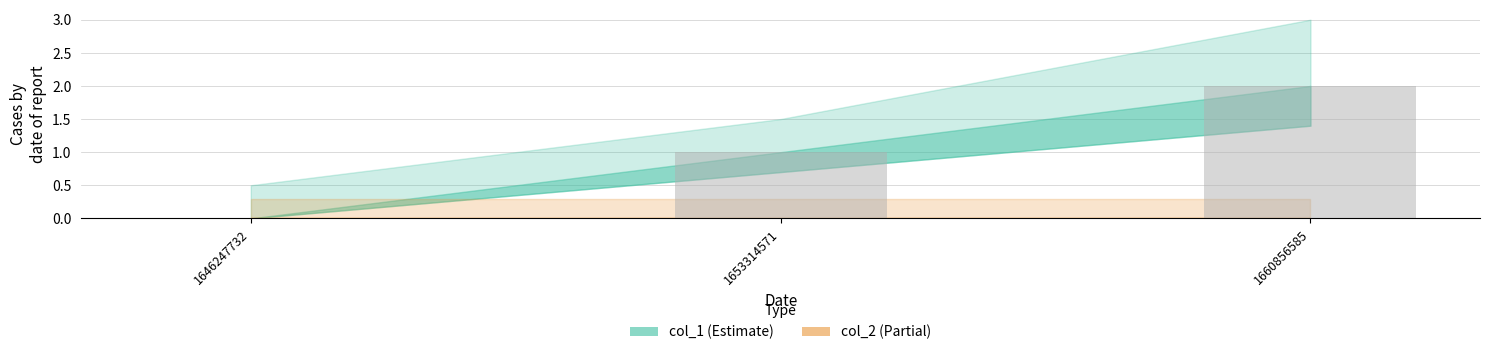

How many categories are shown in the chart?

3